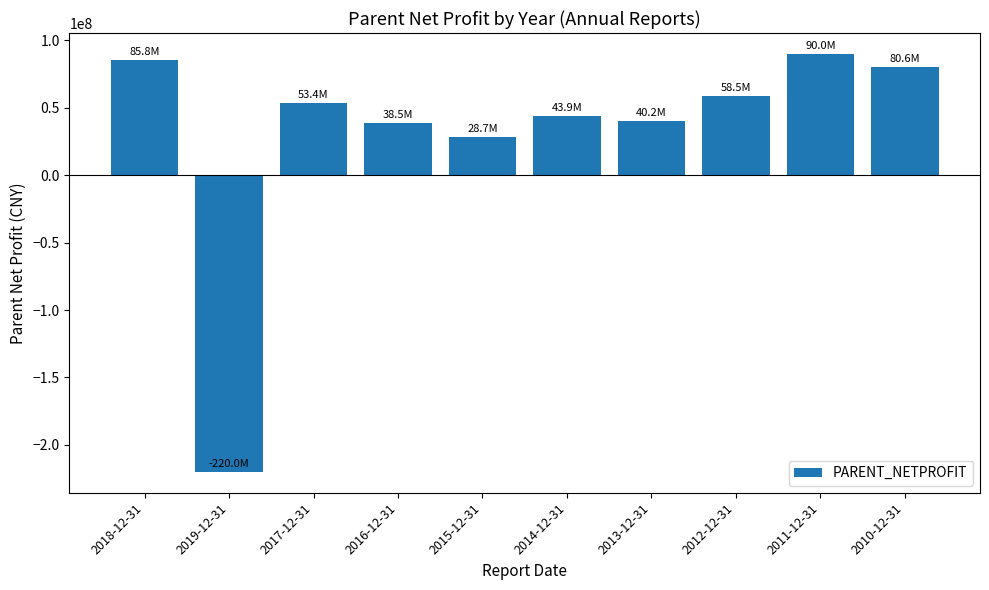

What is the label of the 10th bar from the right?

2018-12-31